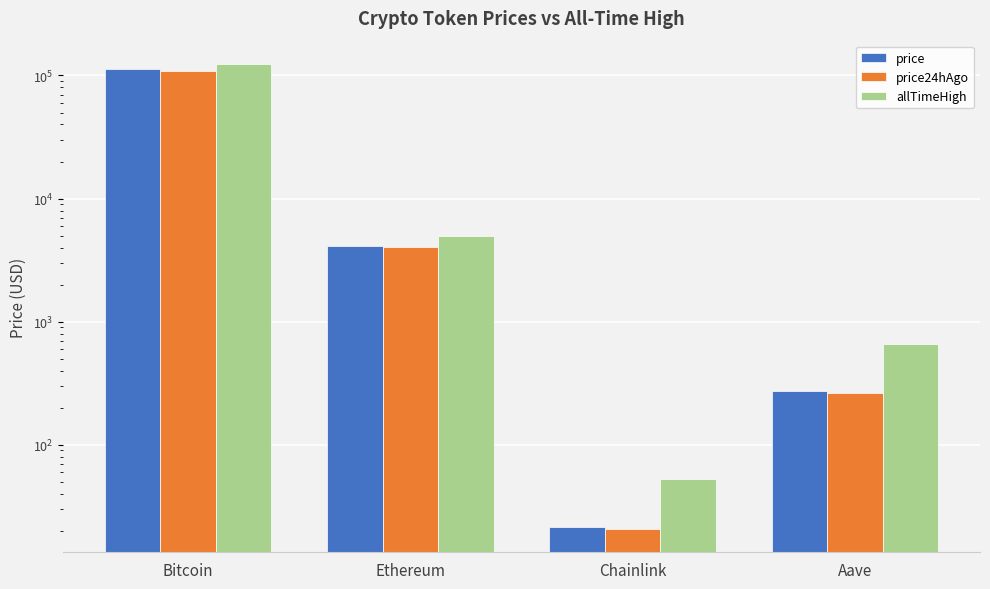

How many groups of bars are there?

4